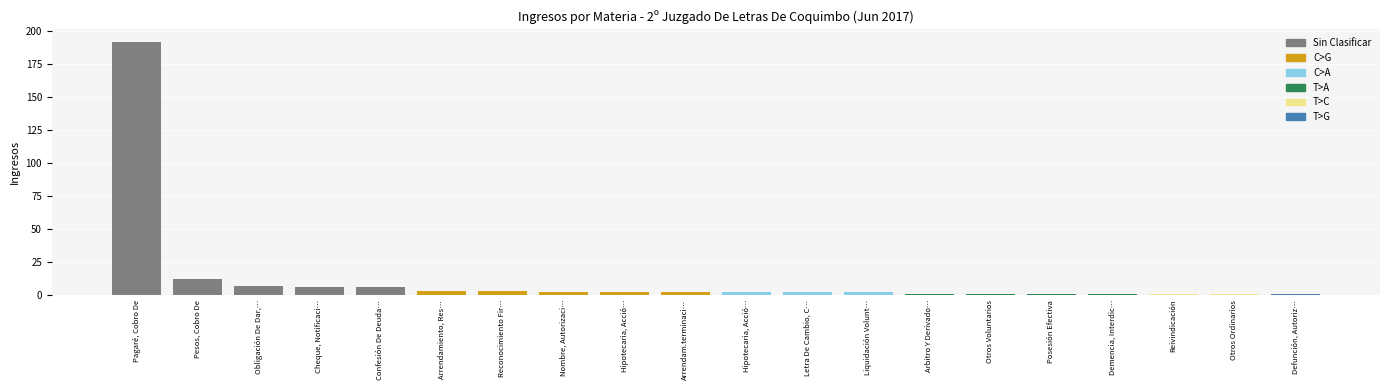

Does the chart contain stacked bars?

No